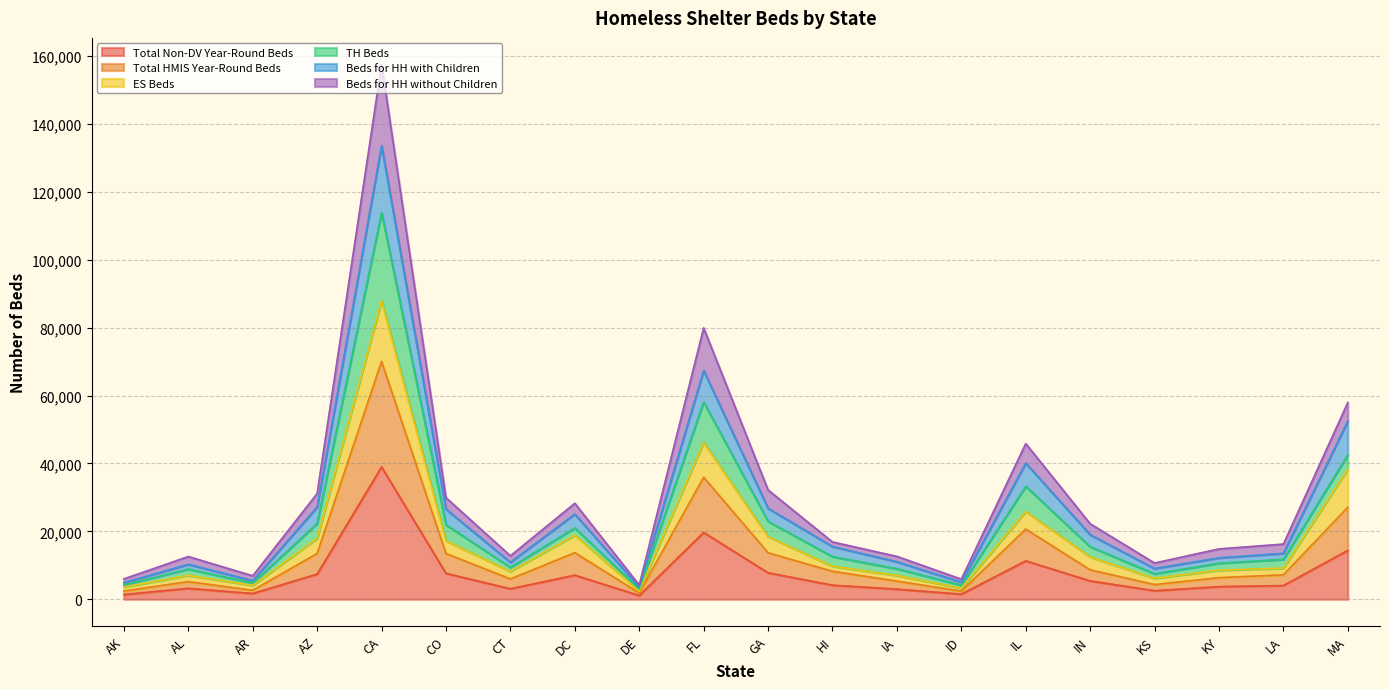

How many interior local peaks does the Beds for HH with Children series have?

5